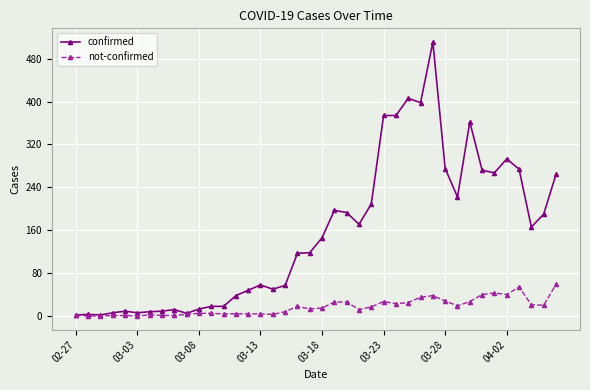

Rank the series by their maximum value, from lowest to highest.

not-confirmed, confirmed